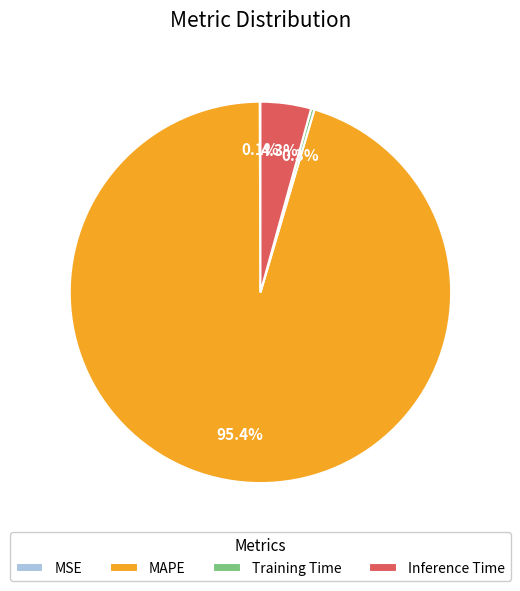

To the nearest percent, what is the combined percentage of MAPE and Inference Time?

100%